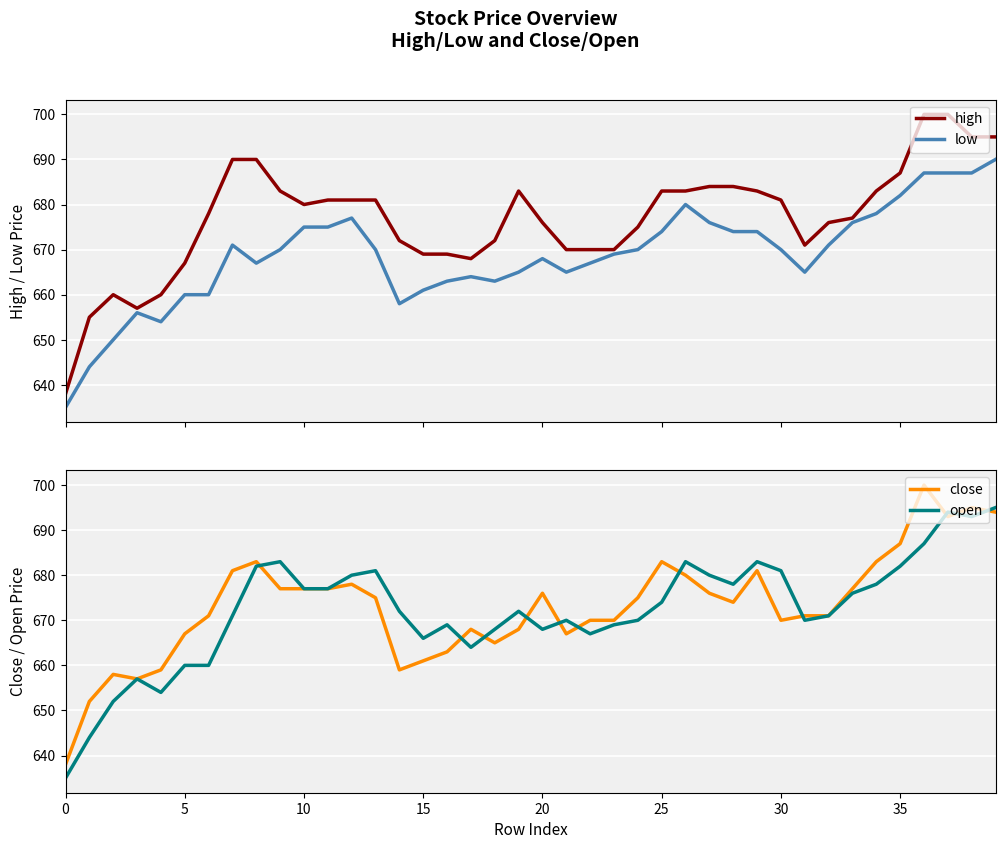

Is it true that close equals 1064 at 30?

False